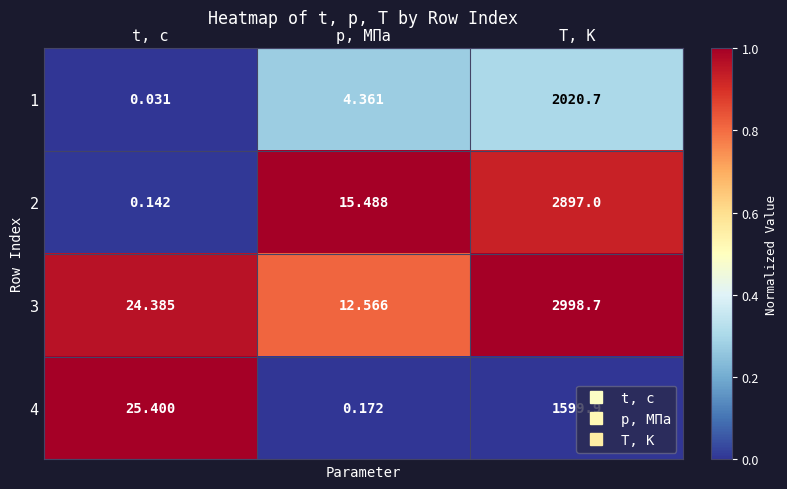

At which category is the sum across all series the highest?

T, К